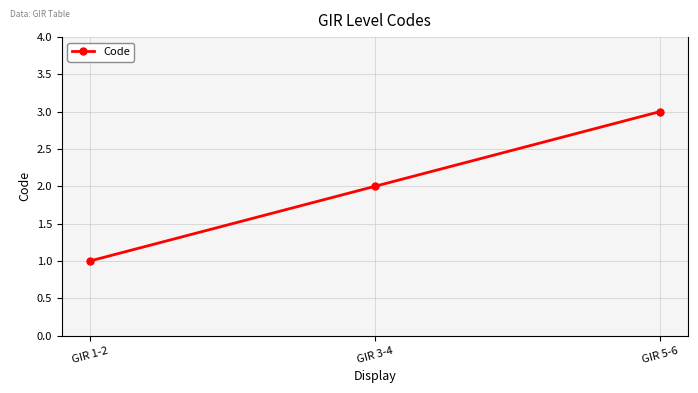

How many values are between 1 and 3?

3